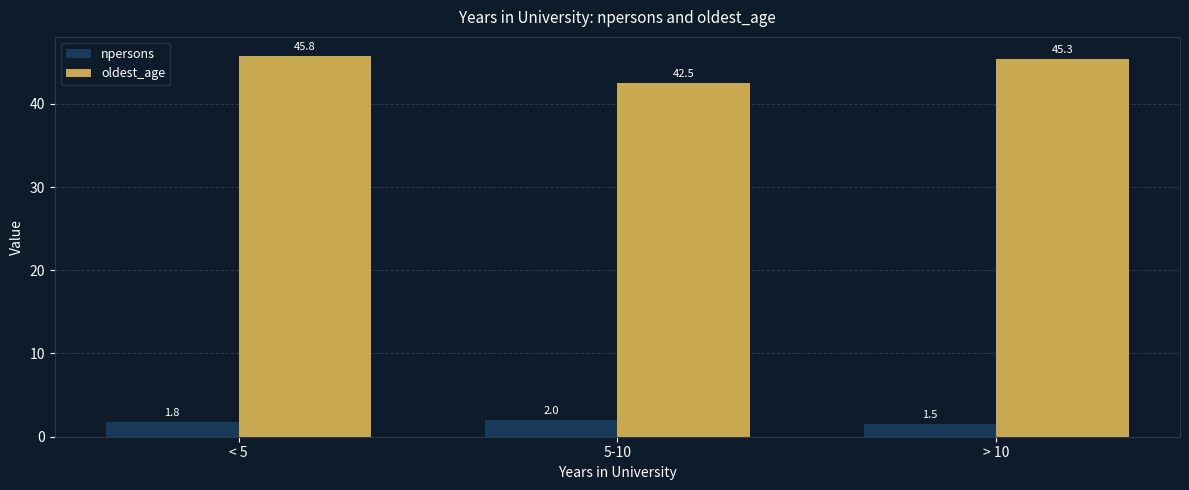

At which category is the sum across all series the highest?

< 5